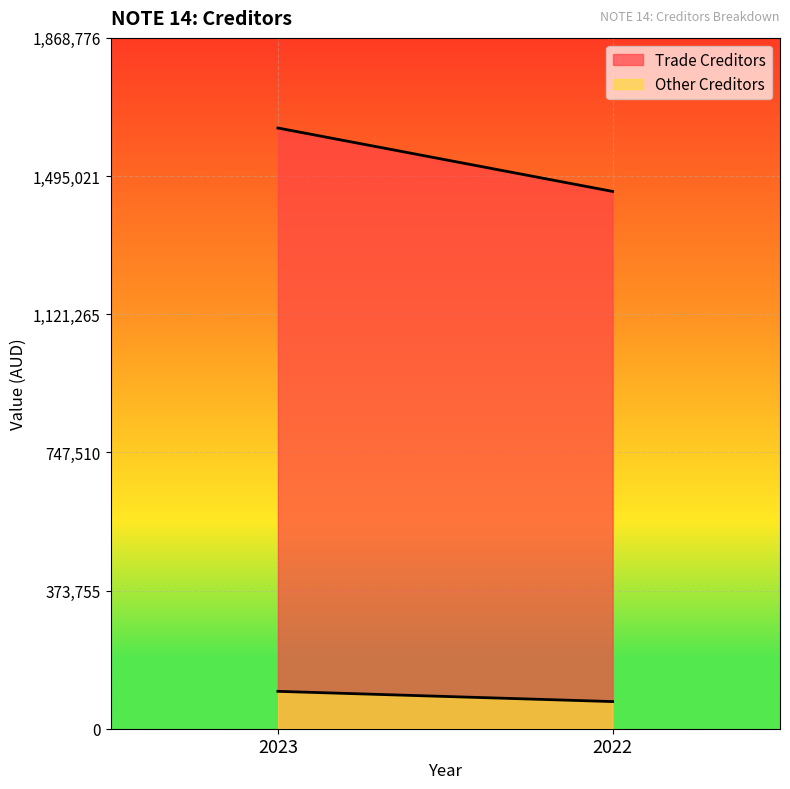

What is the total value across all series at 2023?

1726142